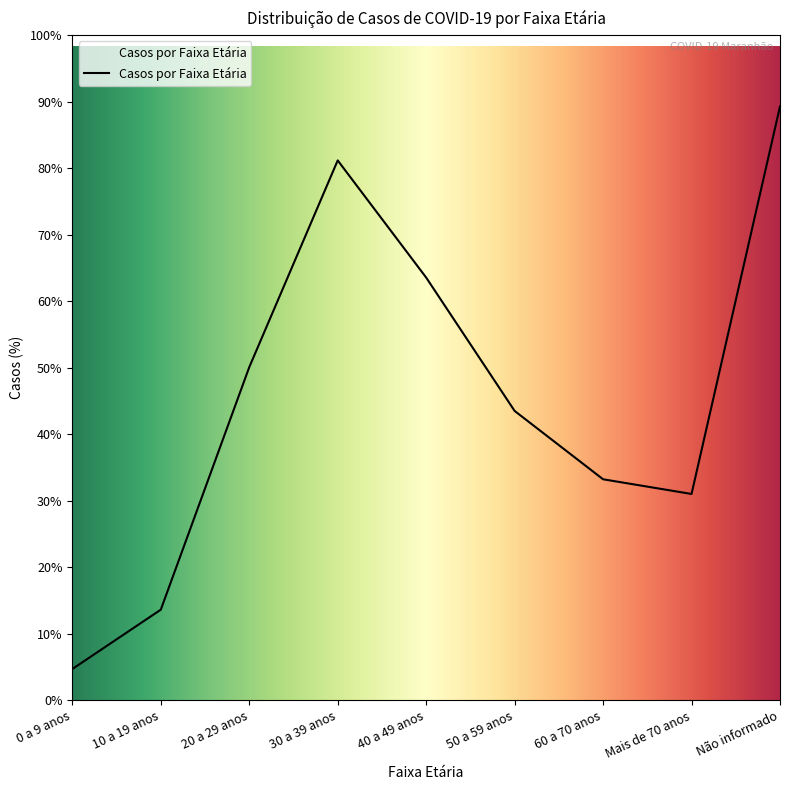

Where is the first local maximum?

30 a 39 anos